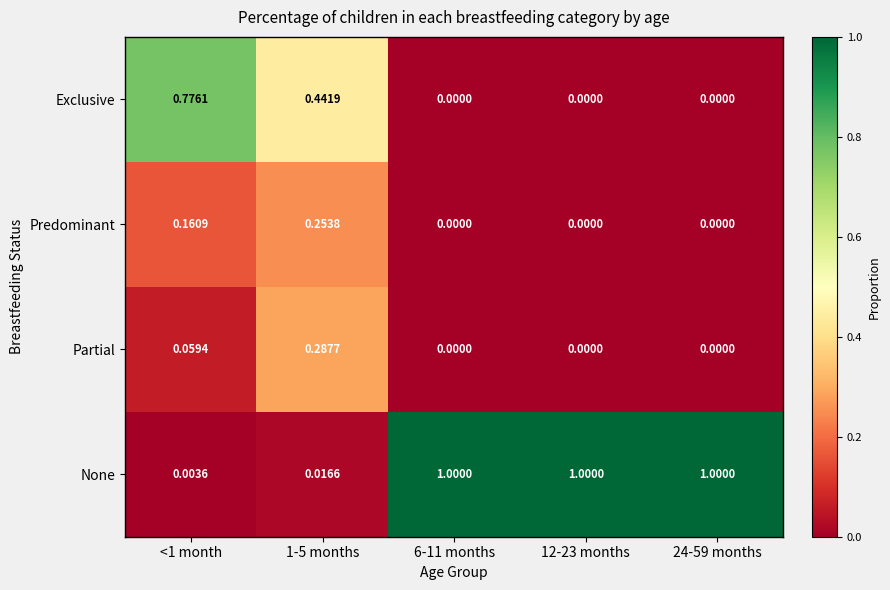

Which series has the widest spread of values?

None